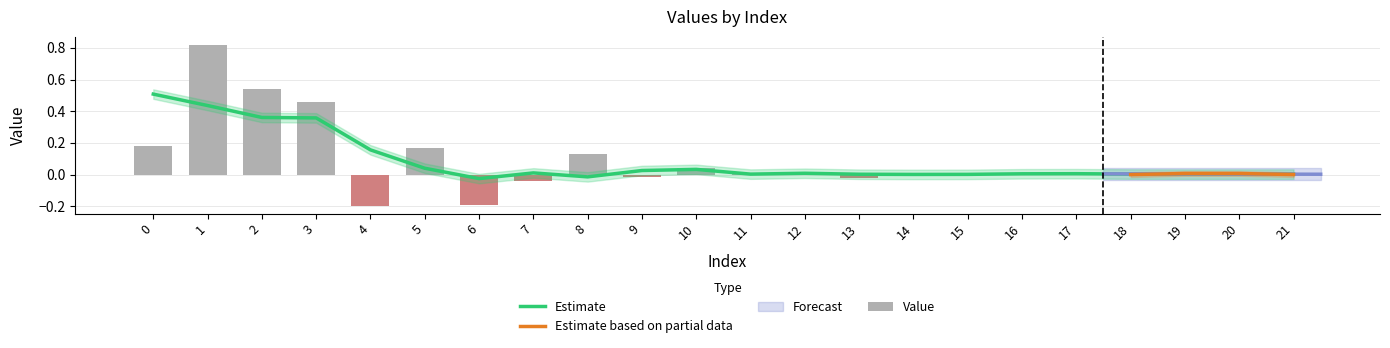

Where is the data nearest to the value 0?

20